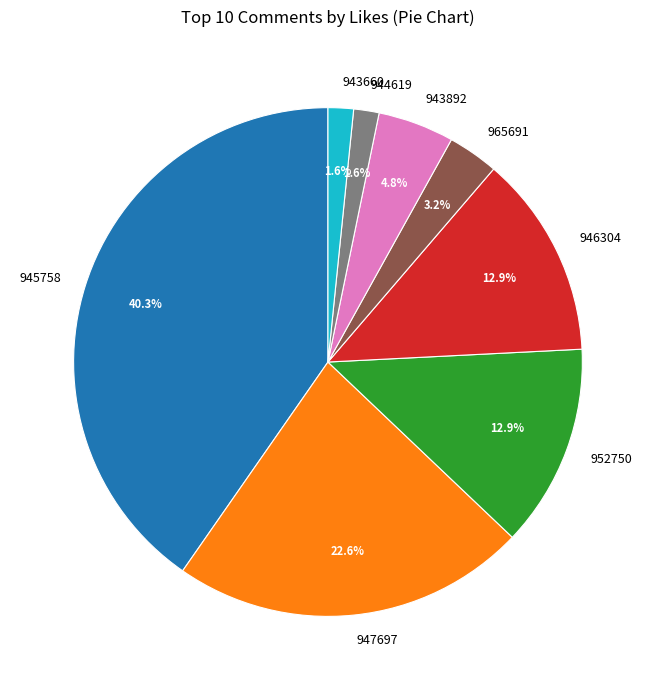

Count the number of slices in the pie.

8